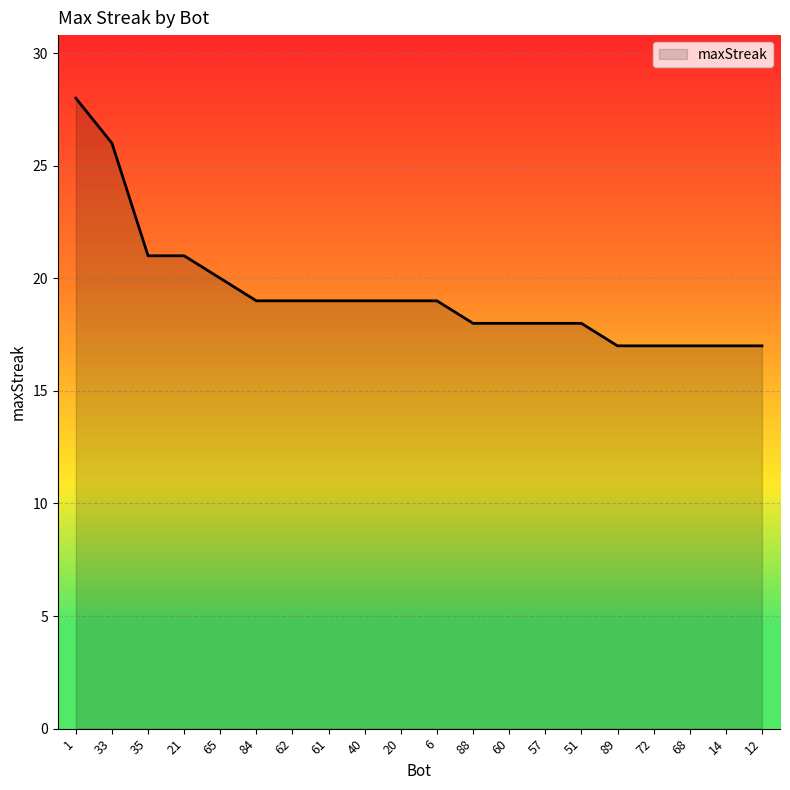

What is the change in value from 35 to 60?

-3